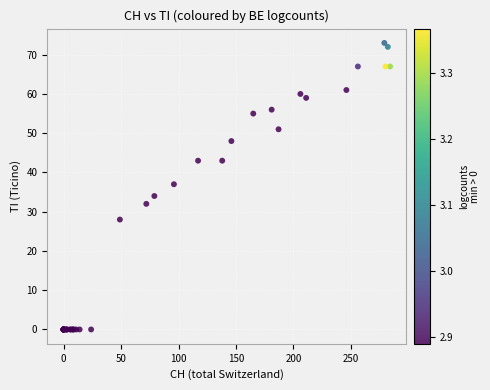

What Y value in the scatter plot is closest to 36?

37